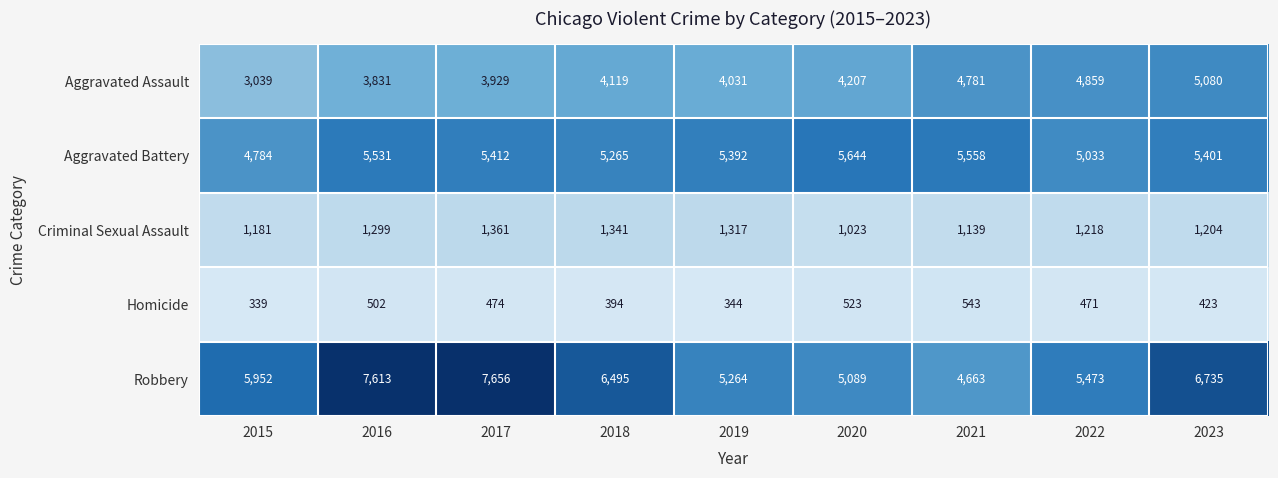

Where is Homicide nearest to the value 441?

2023